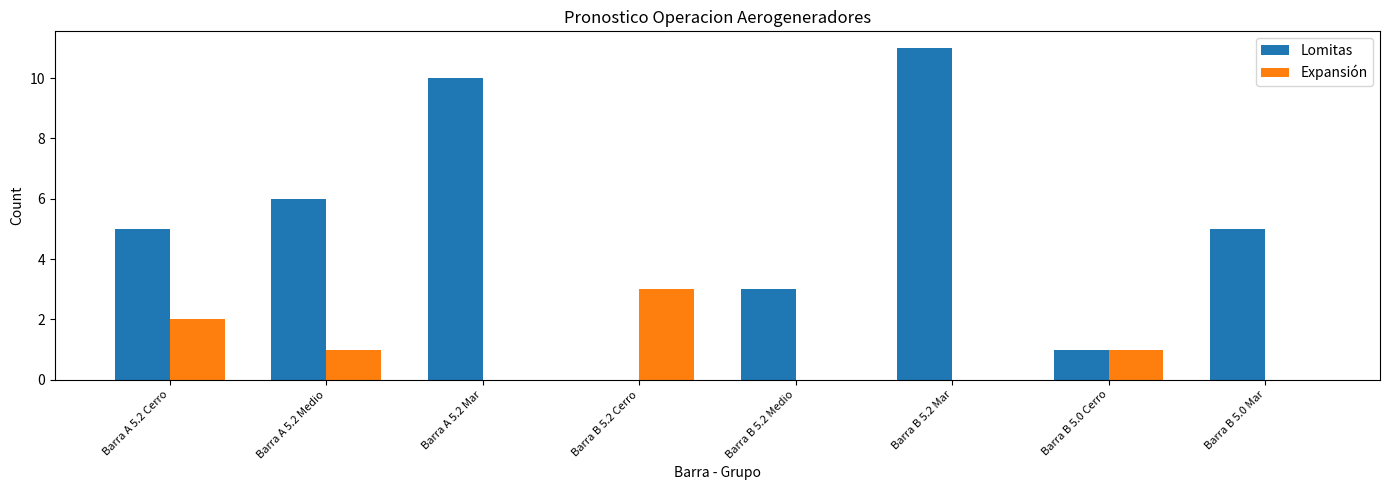

Reading left to right, extract all data points from this chart.

Lomitas: Barra A 5.2 Cerro=5	Barra A 5.2 Medio=6	Barra A 5.2 Mar=10	Barra B 5.2 Cerro=0	Barra B 5.2 Medio=3	Barra B 5.2 Mar=11	Barra B 5.0 Cerro=1	Barra B 5.0 Mar=5
Expansión: Barra A 5.2 Cerro=2	Barra A 5.2 Medio=1	Barra A 5.2 Mar=0	Barra B 5.2 Cerro=3	Barra B 5.2 Medio=0	Barra B 5.2 Mar=0	Barra B 5.0 Cerro=1	Barra B 5.0 Mar=0